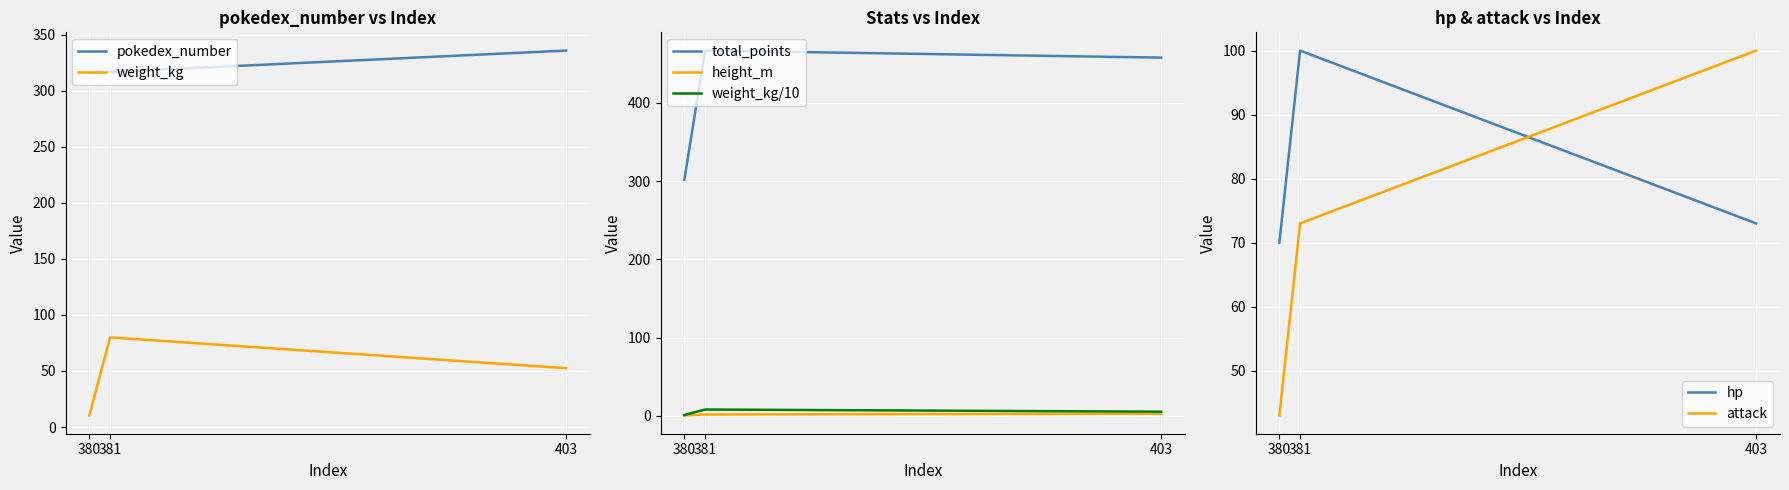

Where does the hp series first go above 73?

381